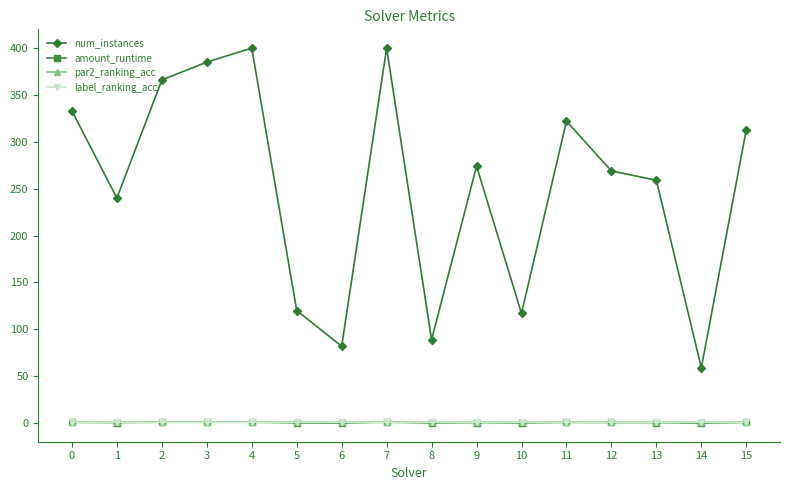

What is the value of the amount_runtime point at the 16th from the left?

0.8